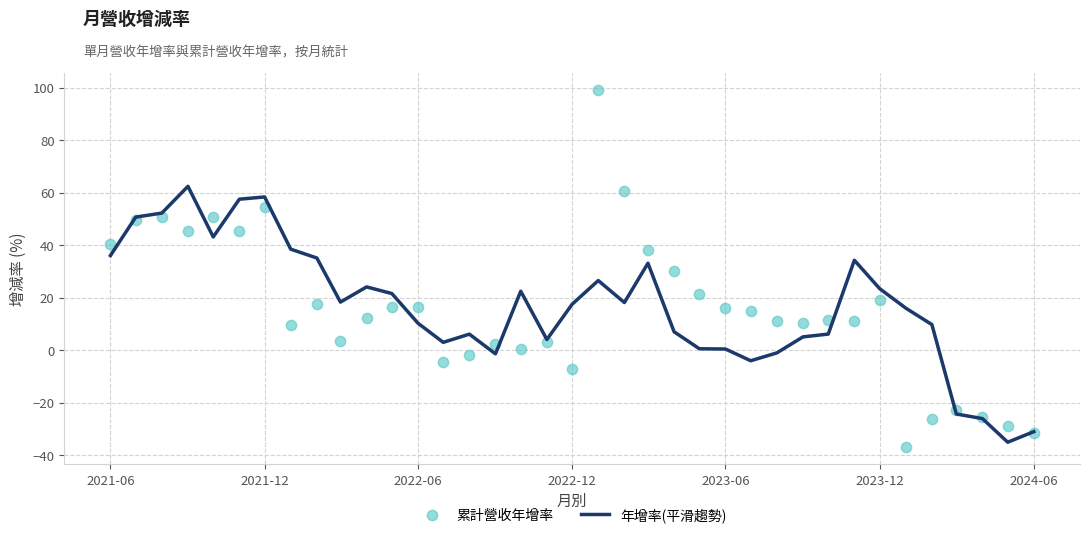

Which series reaches the maximum Y coordinate?

累計營收年增率